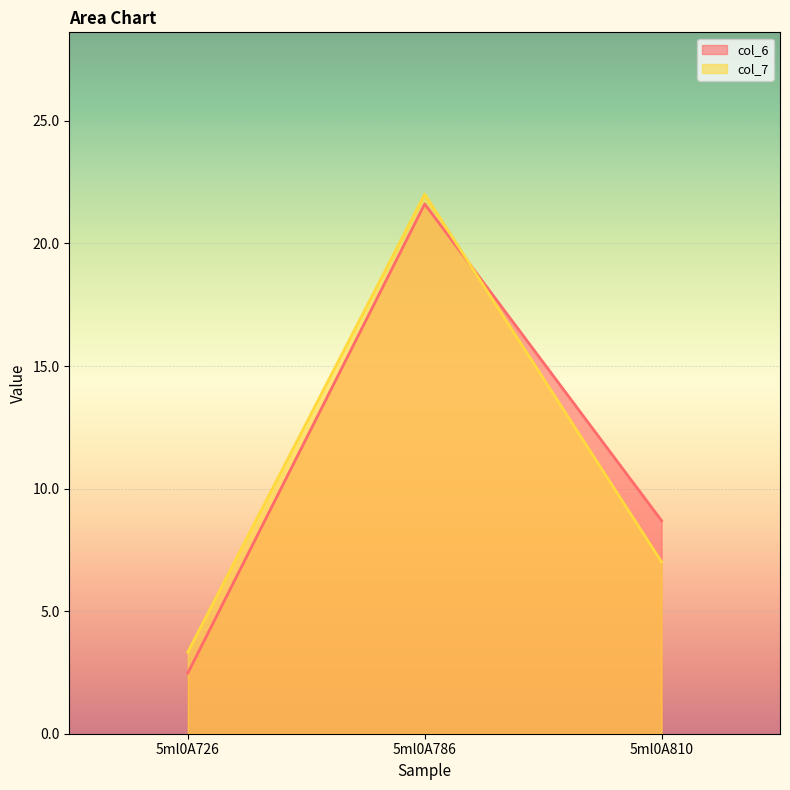

Which series has the largest range (max minus min)?

col_6